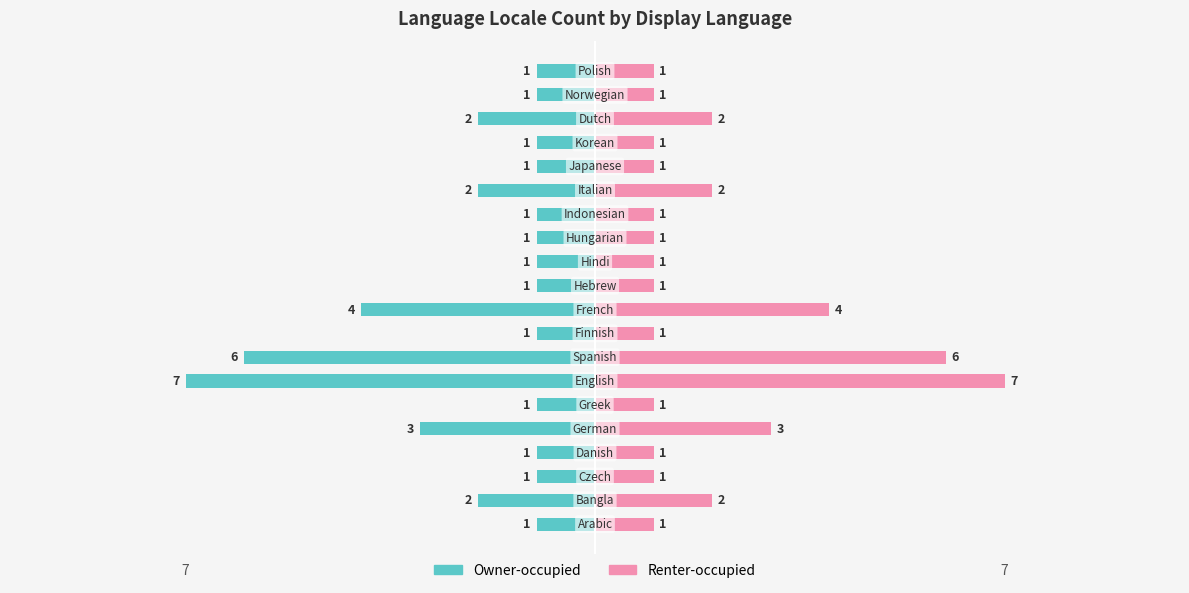

Which series changed the most between 10 and 15?

Owner-occupied